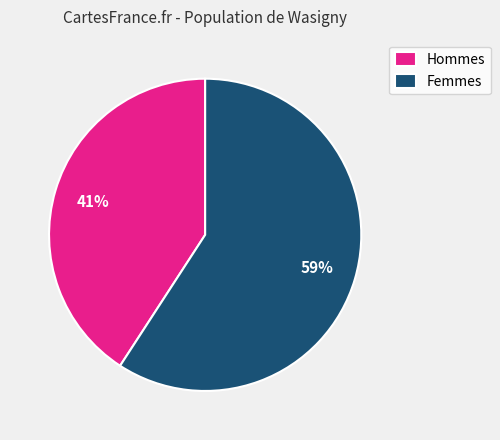

To the nearest percent, what is the difference between the largest and smallest slice percentages?

18%